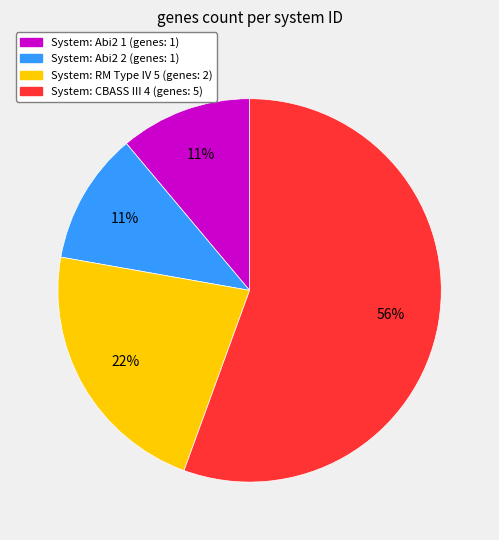

How many slices are in this pie chart?

4